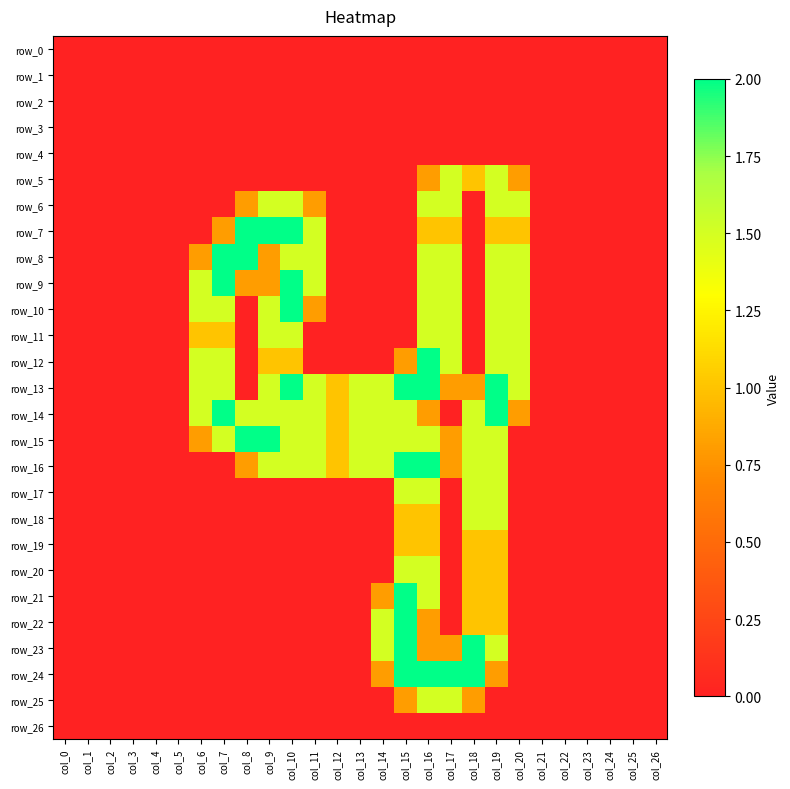

Which category has the highest value across all series?

col_8